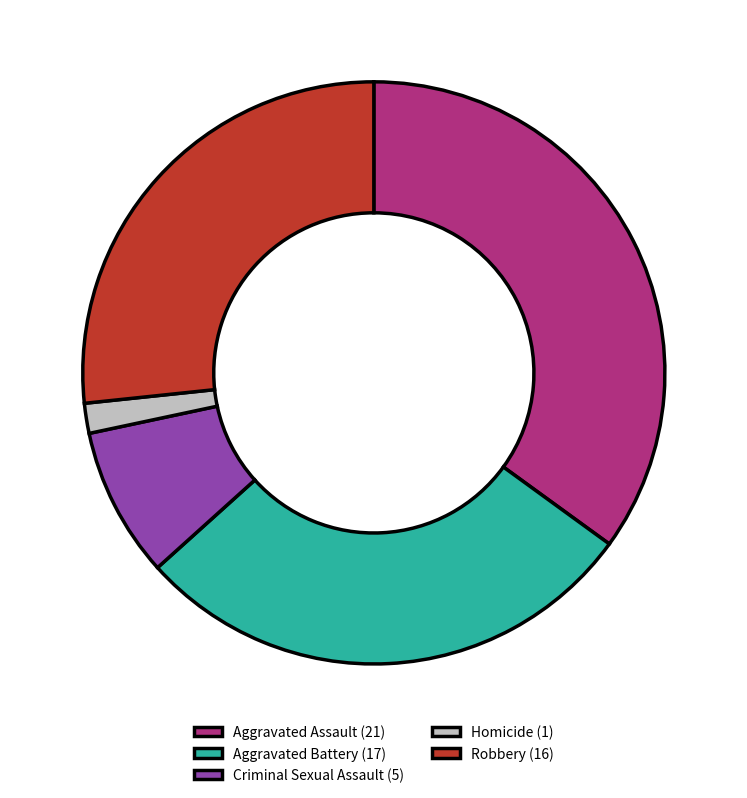

Between Aggravated Battery (17) and Criminal Sexual Assault (5), which is larger?

Aggravated Battery (17)